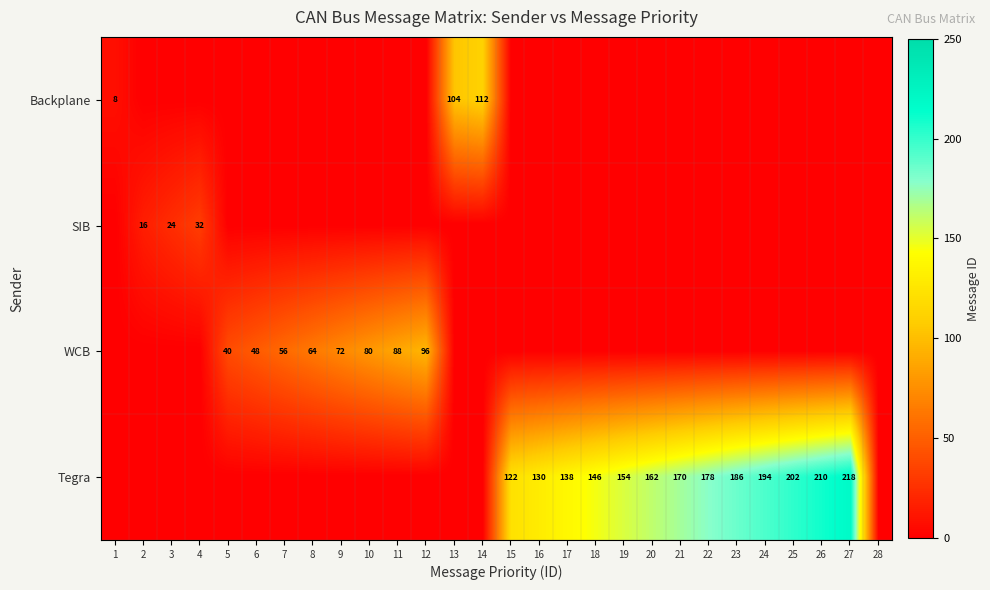

Is it true that Tegra equals 30 at 16?

False